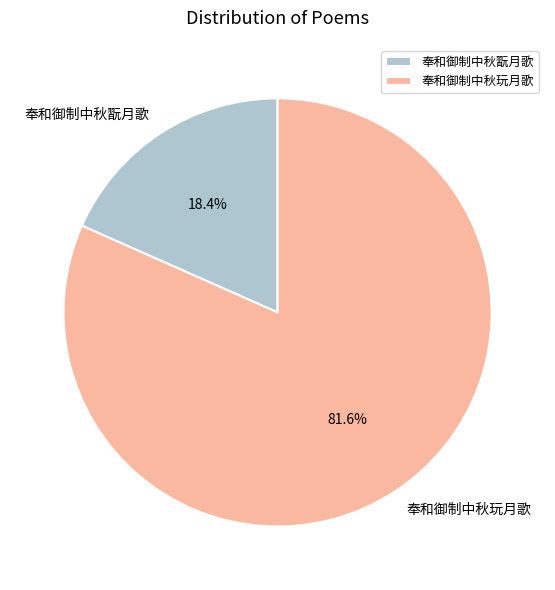

Which category has the biggest portion of the pie?

奉和御制中秋玩月歌